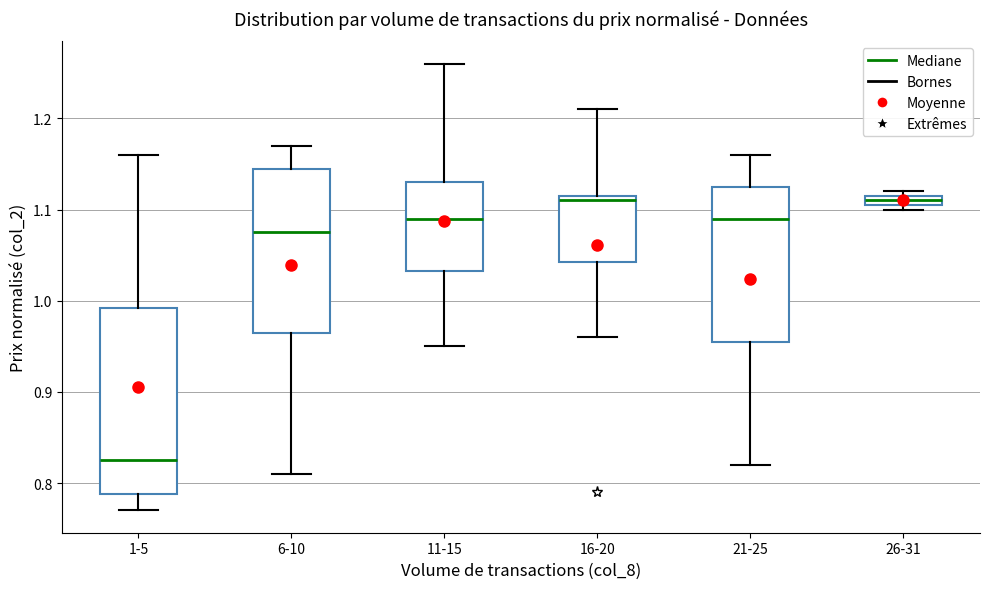

Comparing the boxes themselves (not the whiskers), which one is the tallest?

1-5